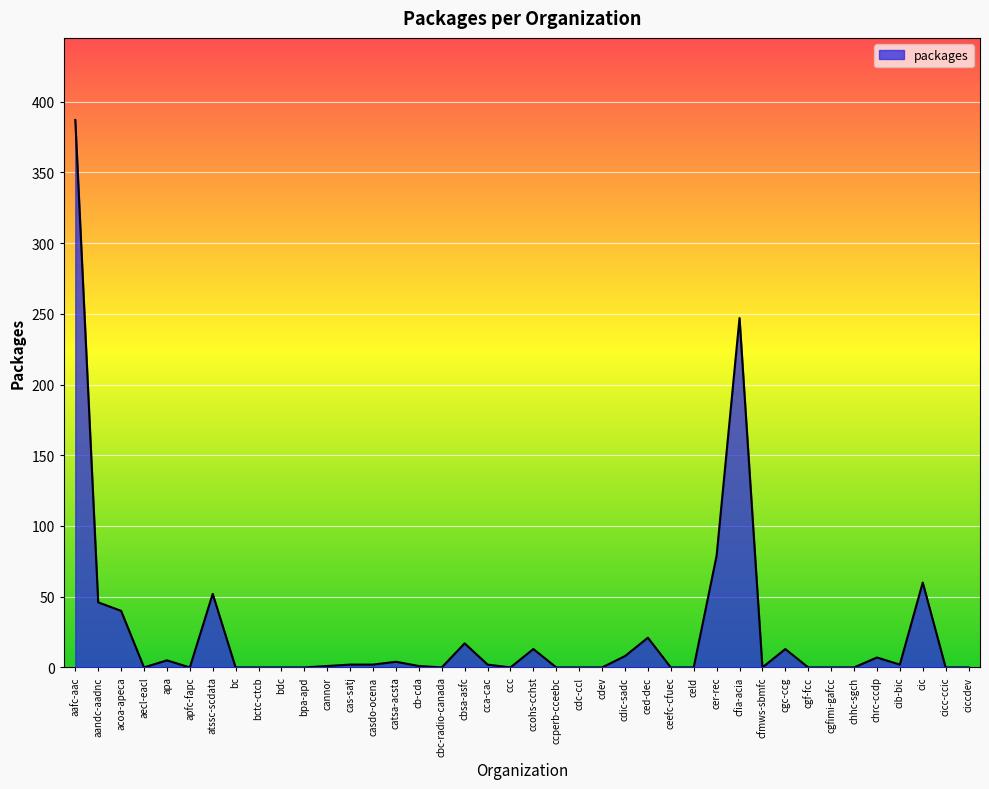

What is the greatest value displayed?

387